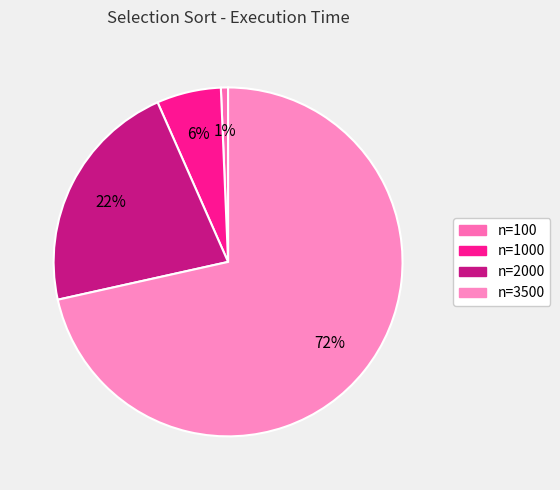

To the nearest percent, what is the difference between the largest and smallest slice percentages?

71%